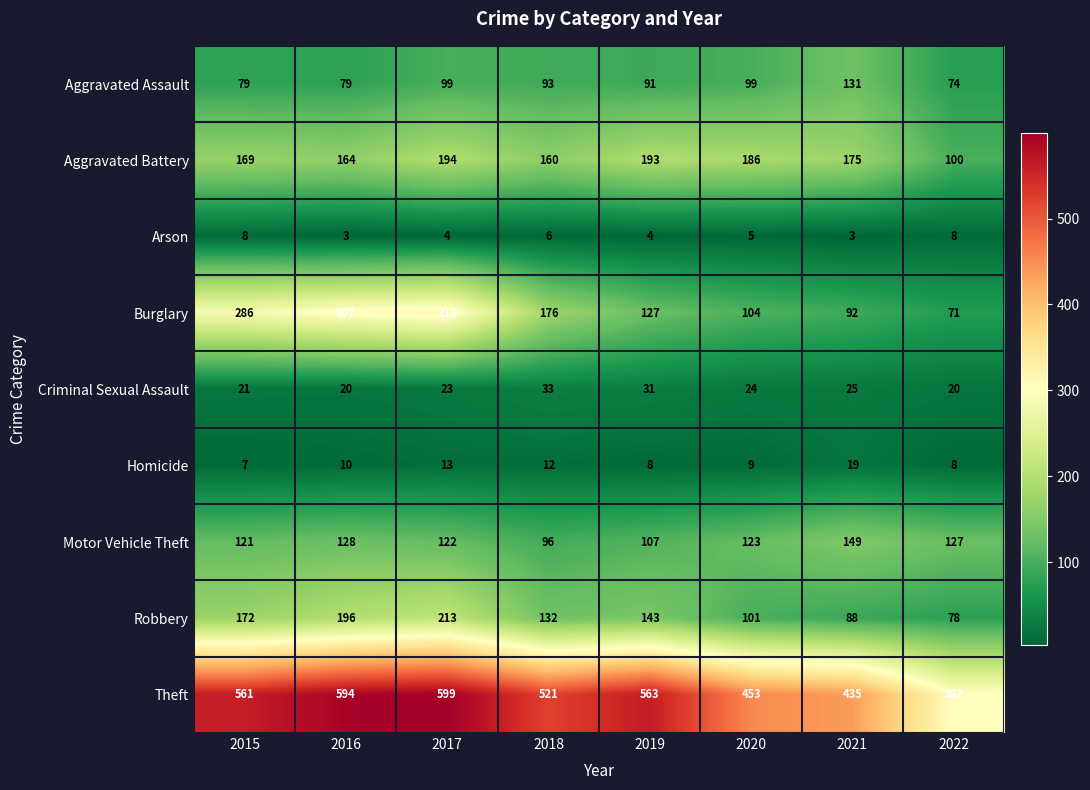

At which label is Aggravated Battery closest to 147?

2018